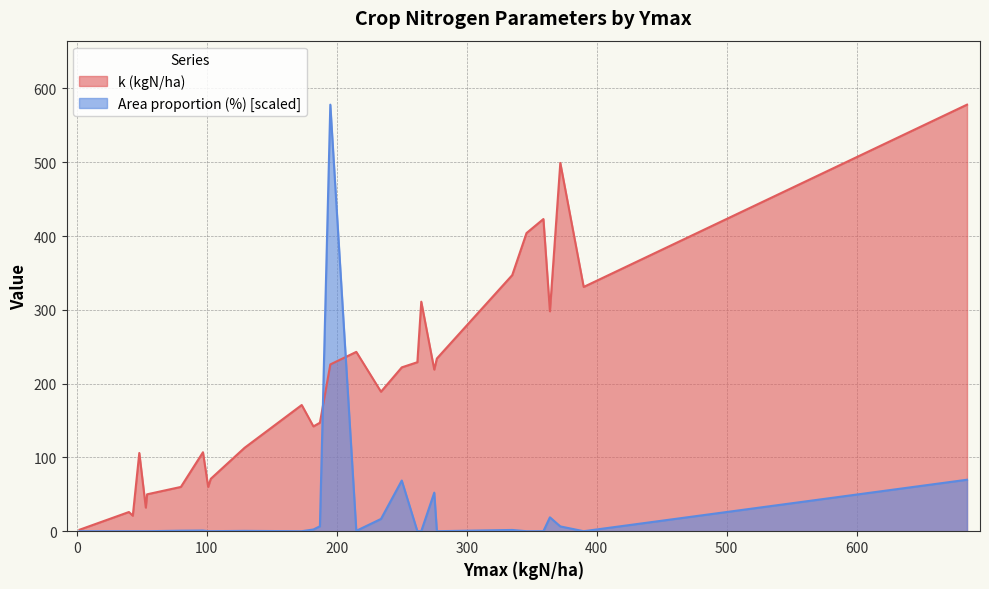

What is the spread (max minus min) of values at 182?

141.7